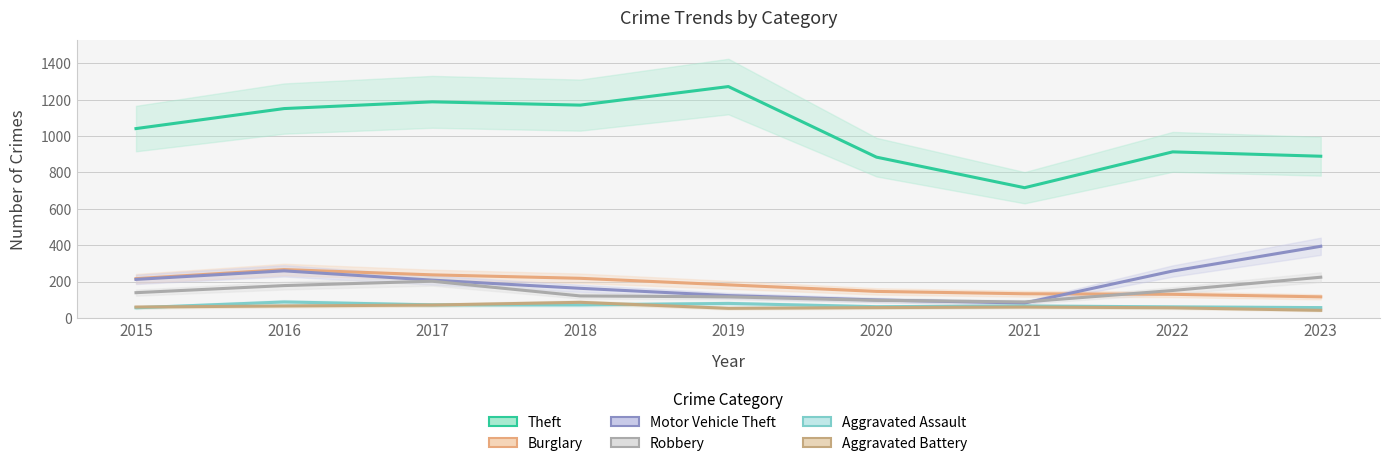

What is the difference between the Burglary values at 2016 and 2019?

84